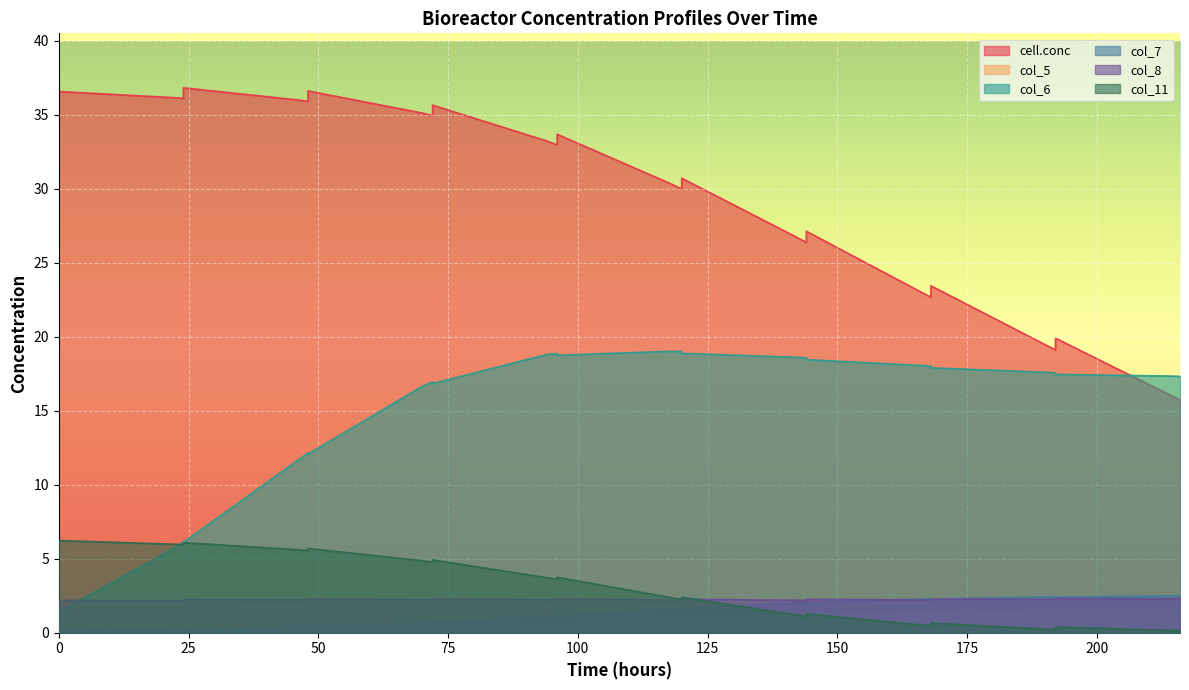

Which series has the widest spread of values?

cell.conc